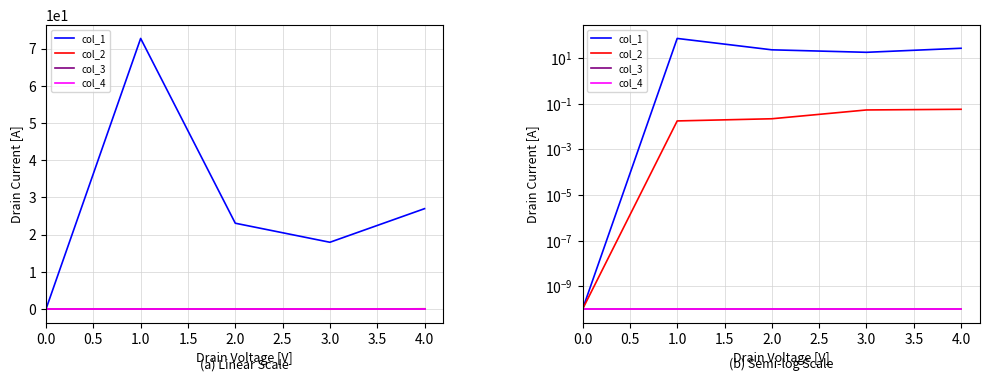

At how many categories does at least one series exceed 53?

1